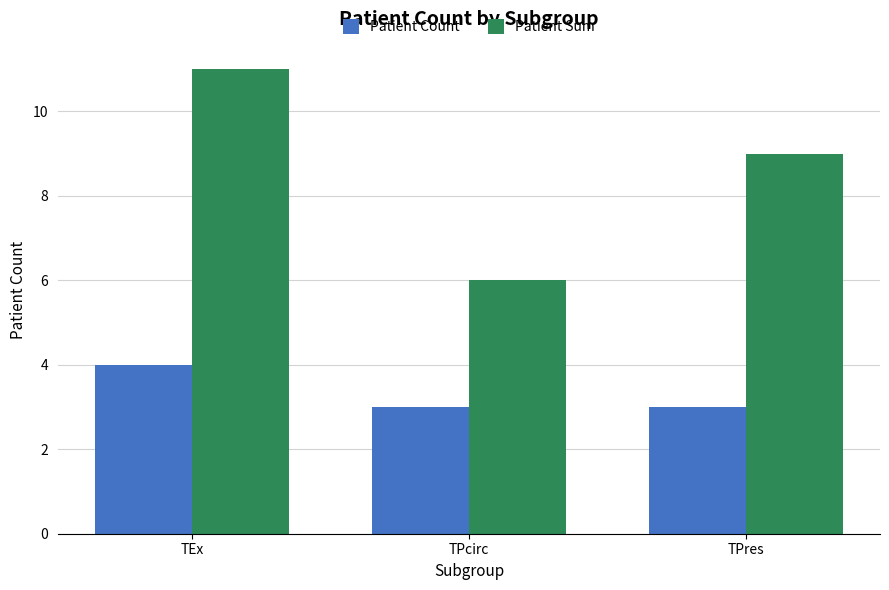

What is the average value of the Patient Count series?

3